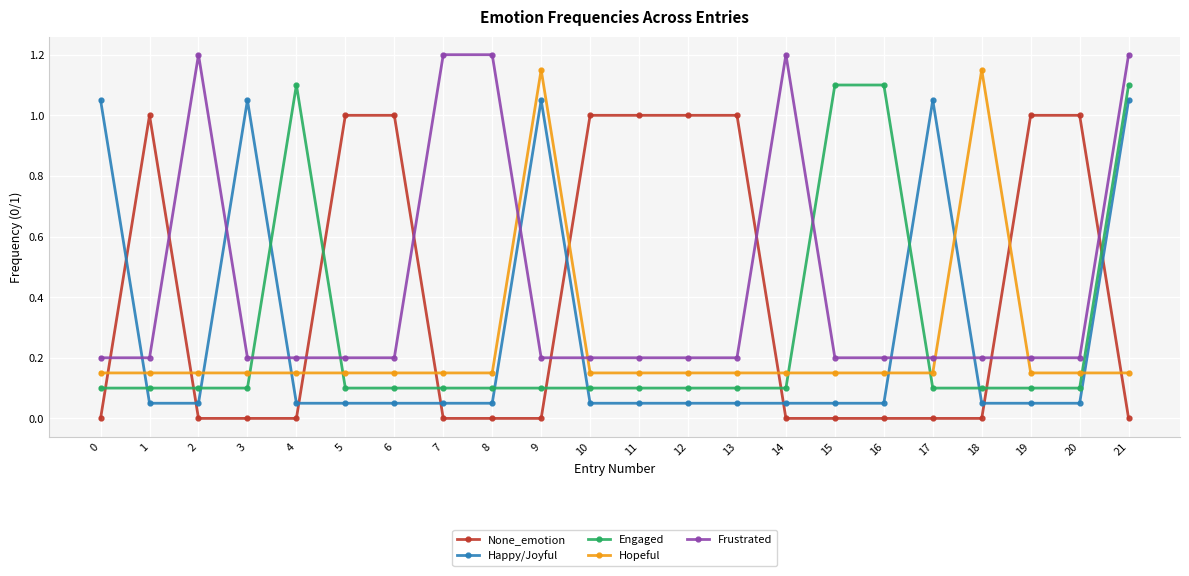

At how many categories does at least one series exceed 0?

22